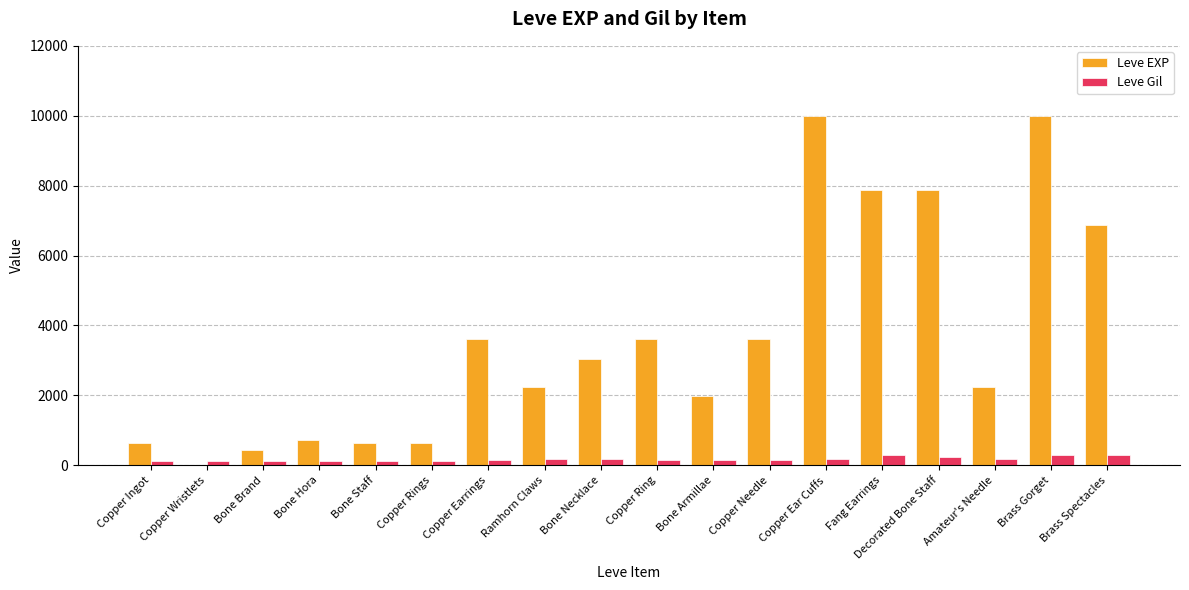

What is the sum of all Leve EXP values?

65961